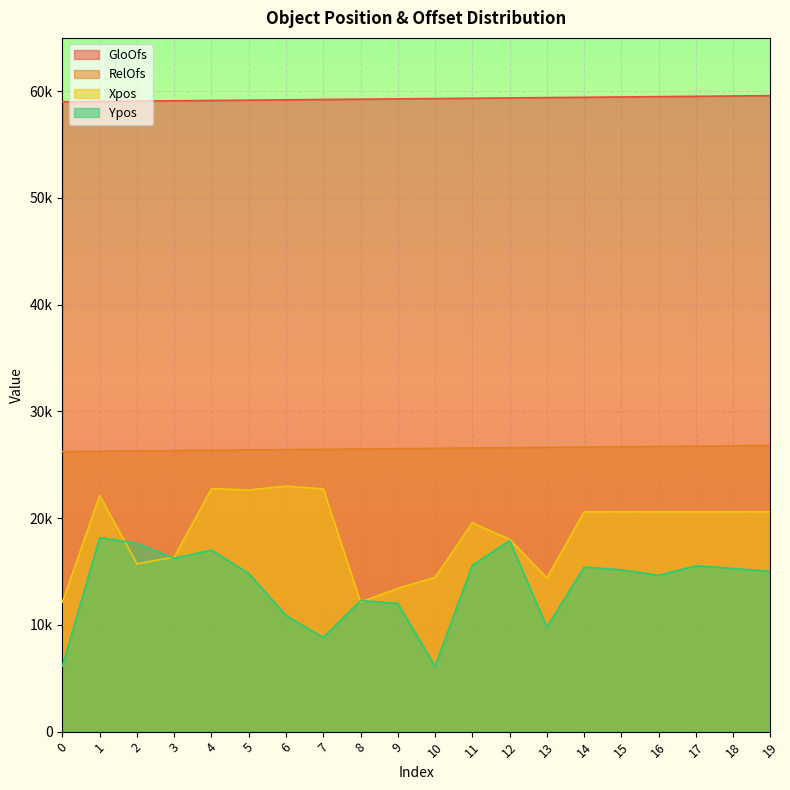

What are all the series names shown in the legend?

GloOfs, RelOfs, Xpos, Ypos